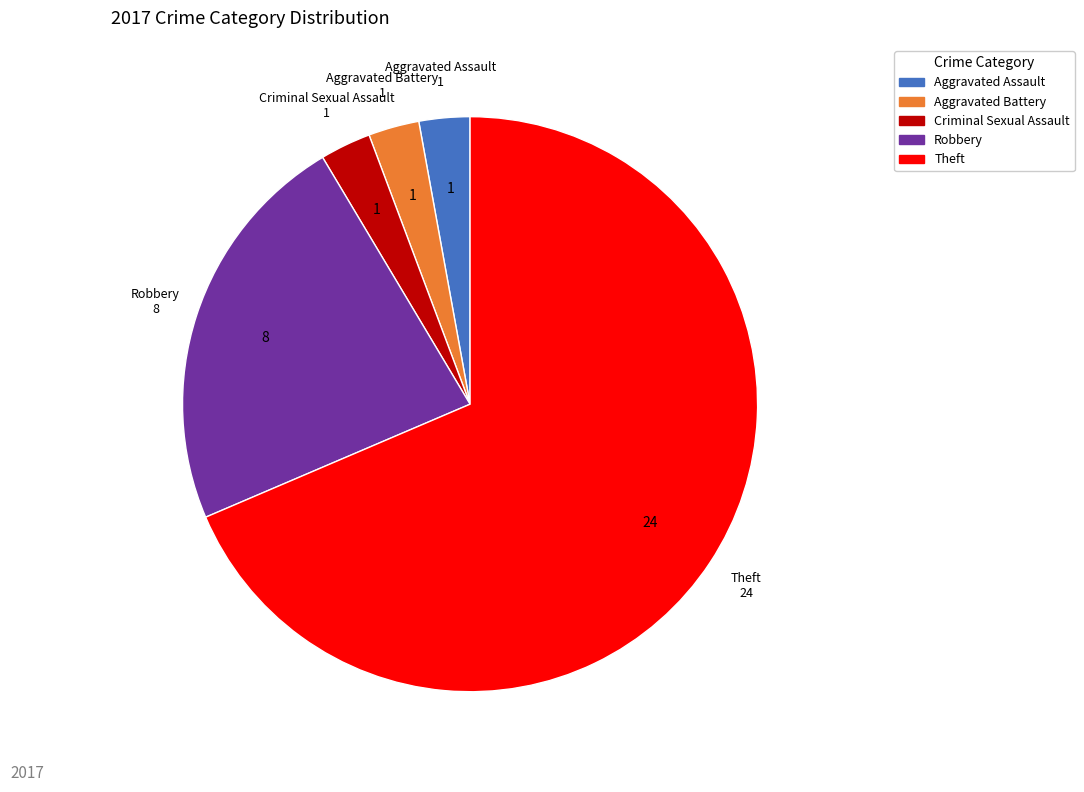

How many segments does this pie chart have?

5